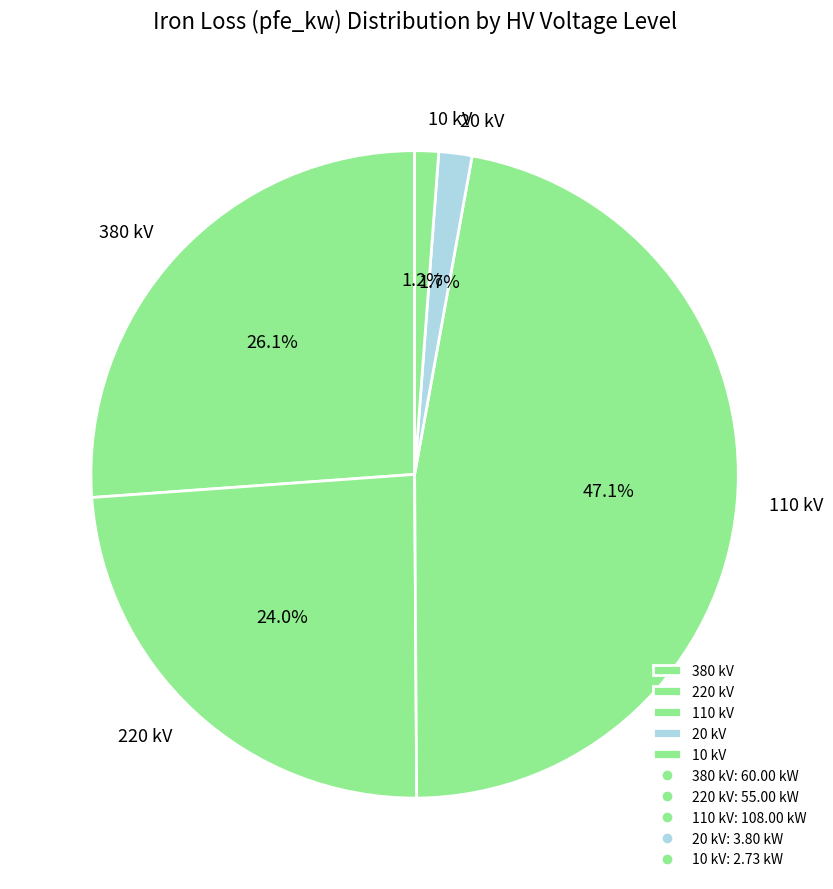

What percentage is NOT represented by 220 kV?

76.0%